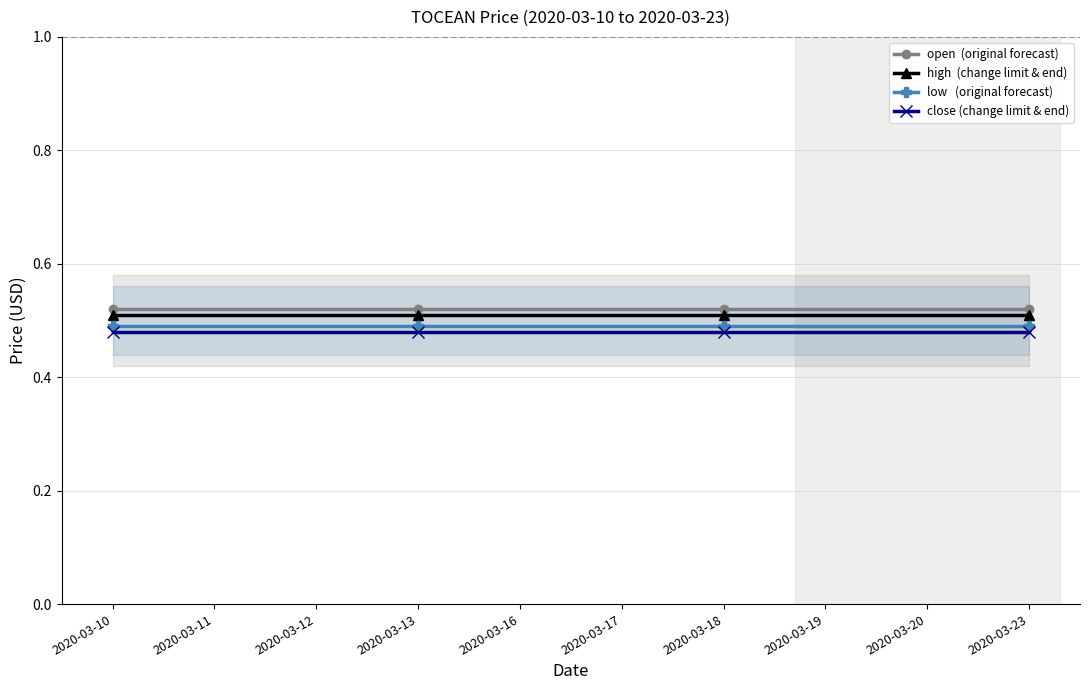

Is this an area chart (filled region under the line)?

No